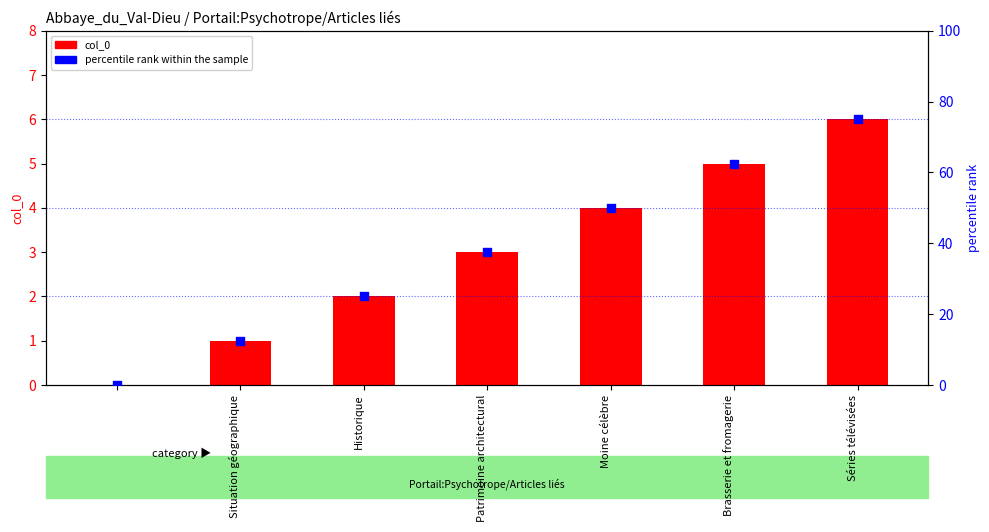

Is the value of percentile rank within the sample at Brasserie et fromagerie greater than the value of col_0 at Séries télévisées?

Yes